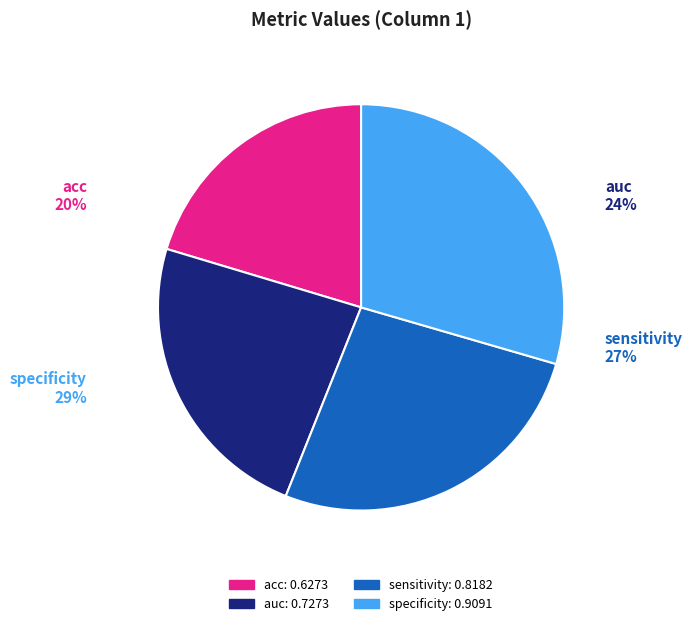

Combined, do auc and acc account for over 50%?

No